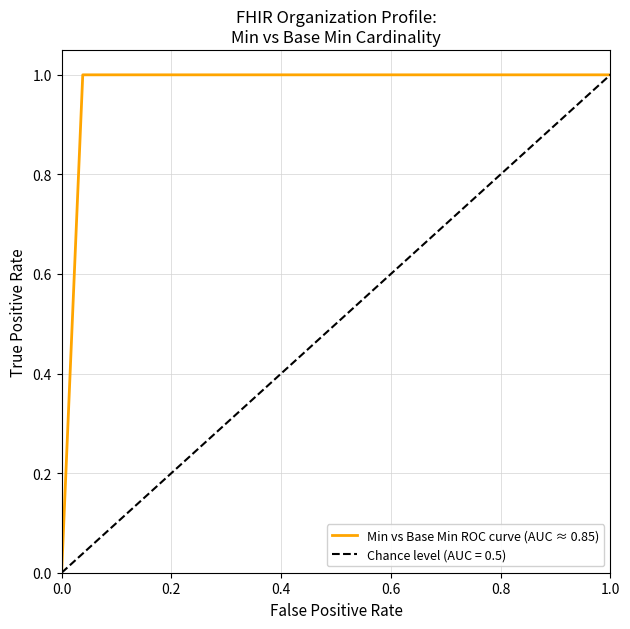

How many values are between 1 and 2?

26